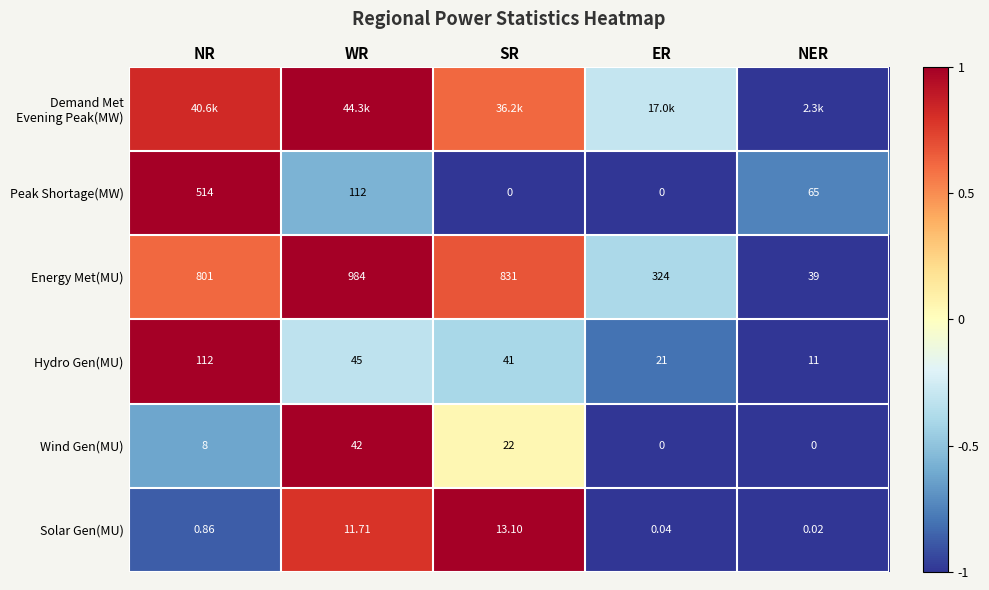

Is the value of Hydro Gen(MU) at SR greater than the value of Energy Met(MU) at WR?

No